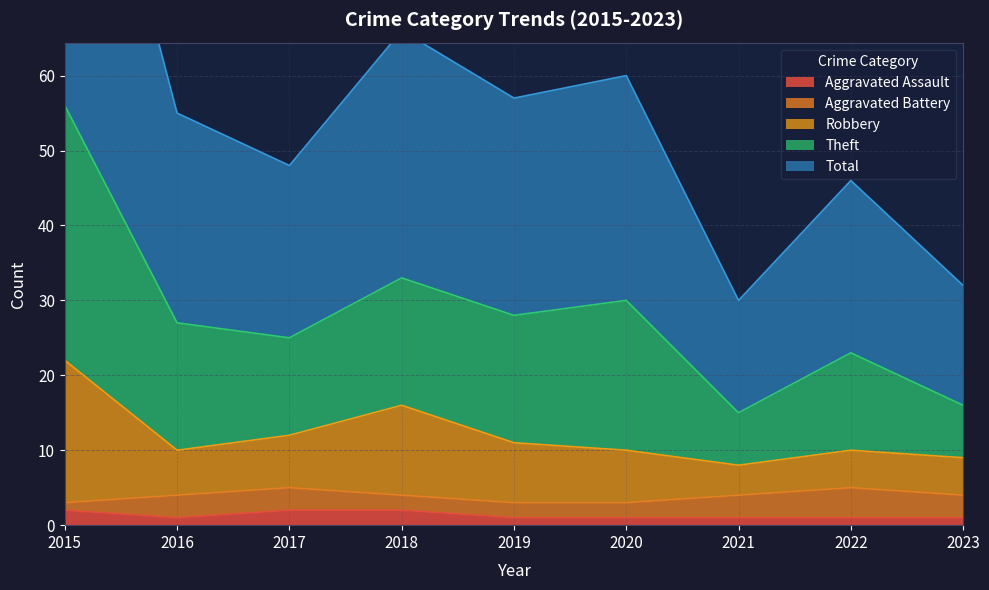

Does the chart display data point markers on the line(s)?

No